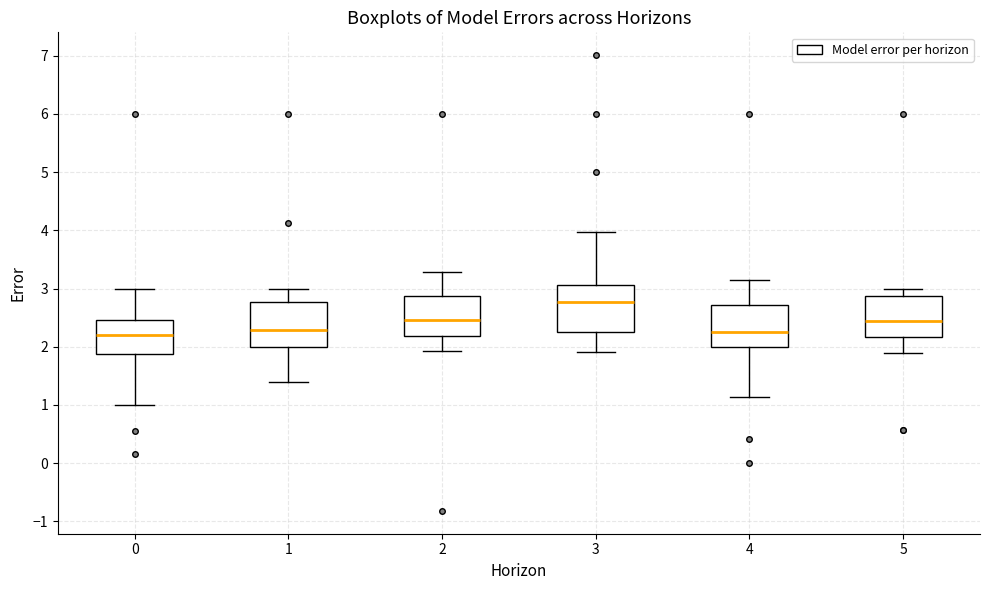

Which box has the highest median line?

3